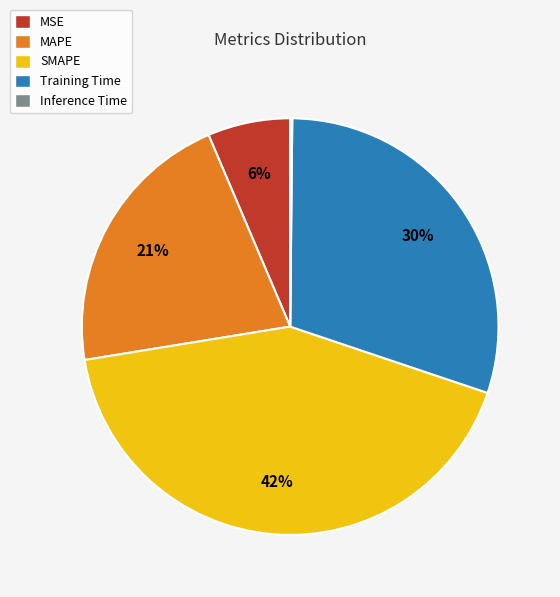

Do Training Time and MAPE together represent more than half of the pie?

Yes